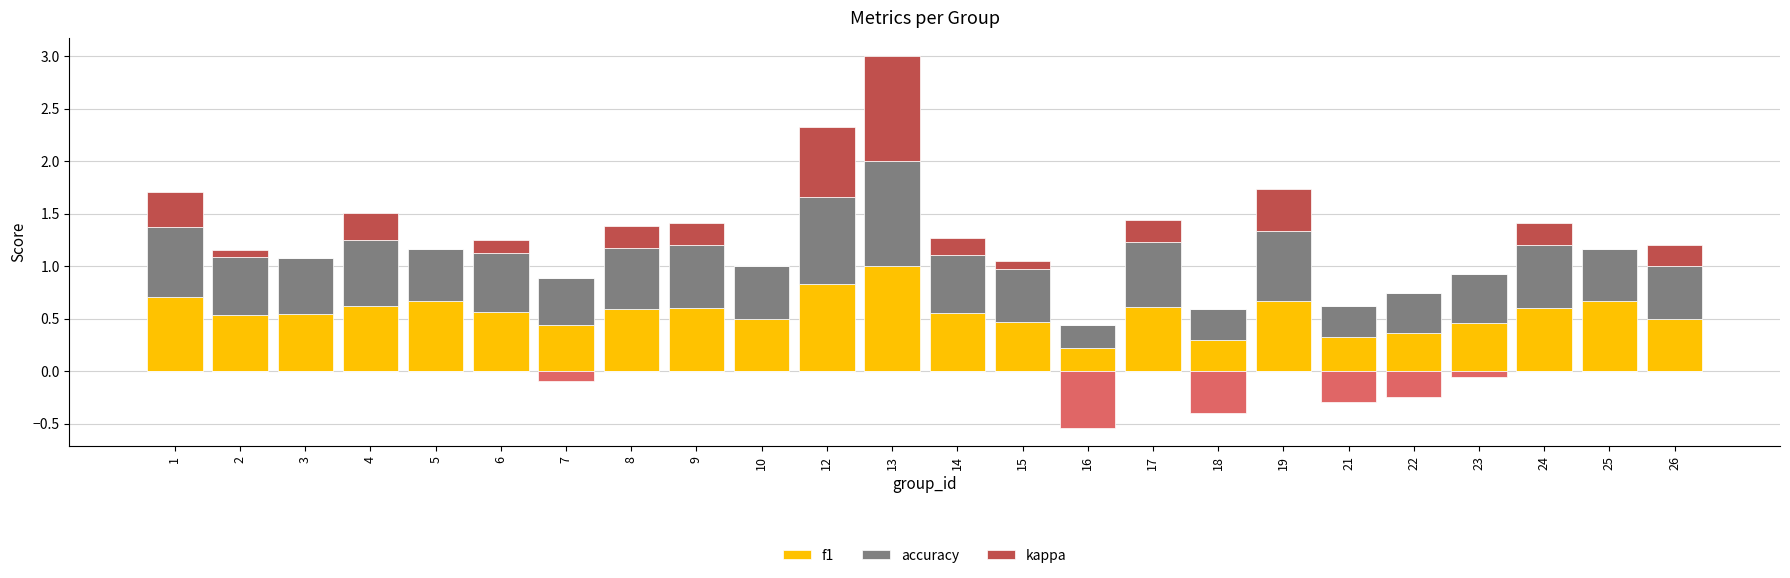

Is it true that f1 equals 0.1 at 7?

False